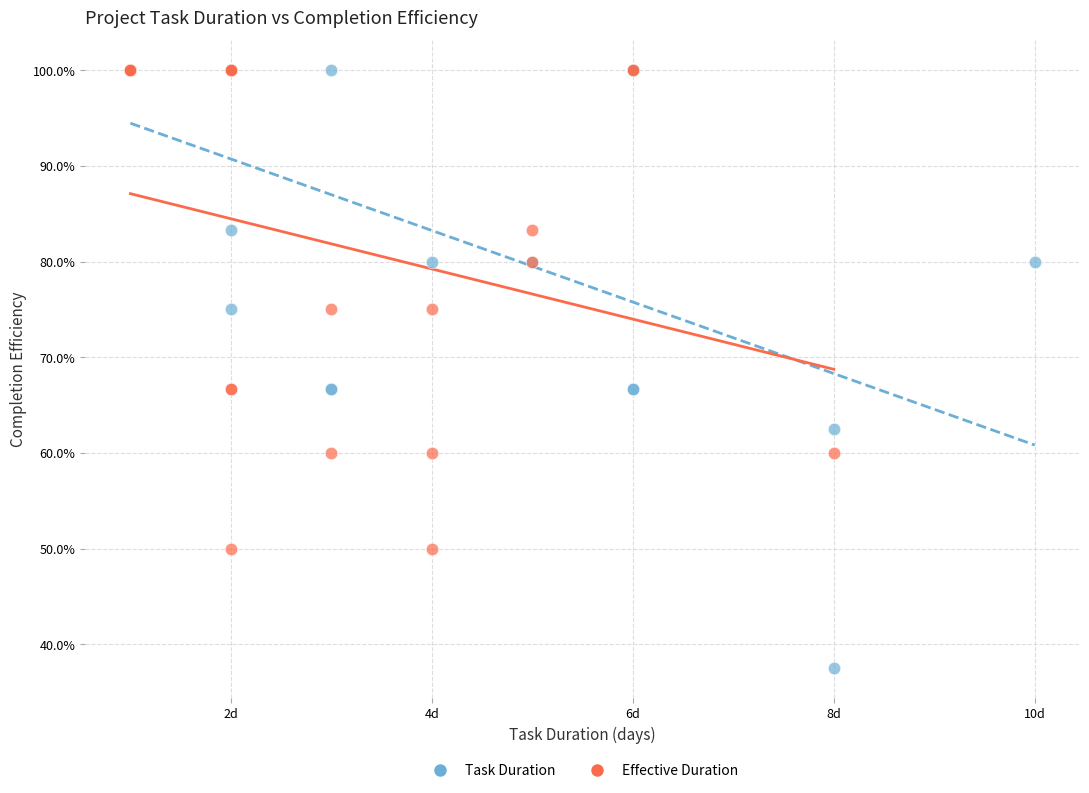

What are all the series names shown in the legend?

Task Duration, Effective Duration